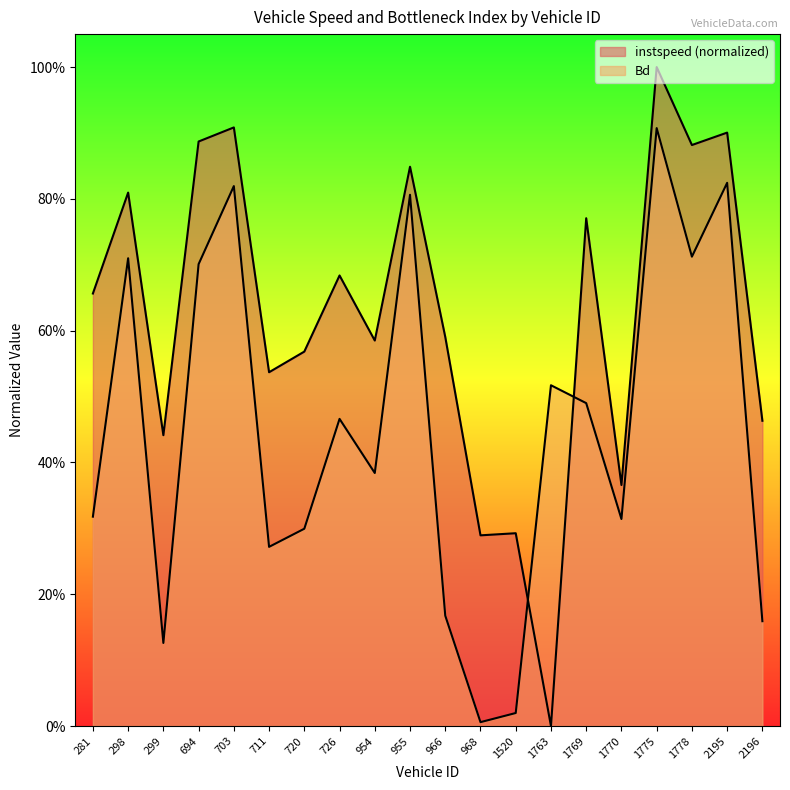

How many distinct data groups are displayed?

2